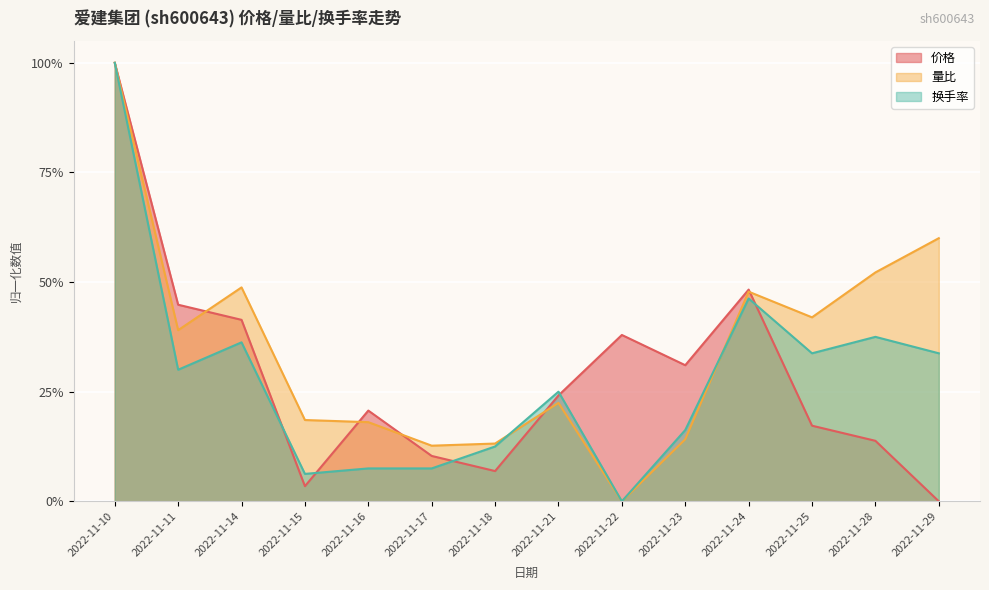

Where is the first local maximum for 价格?

2022-11-16